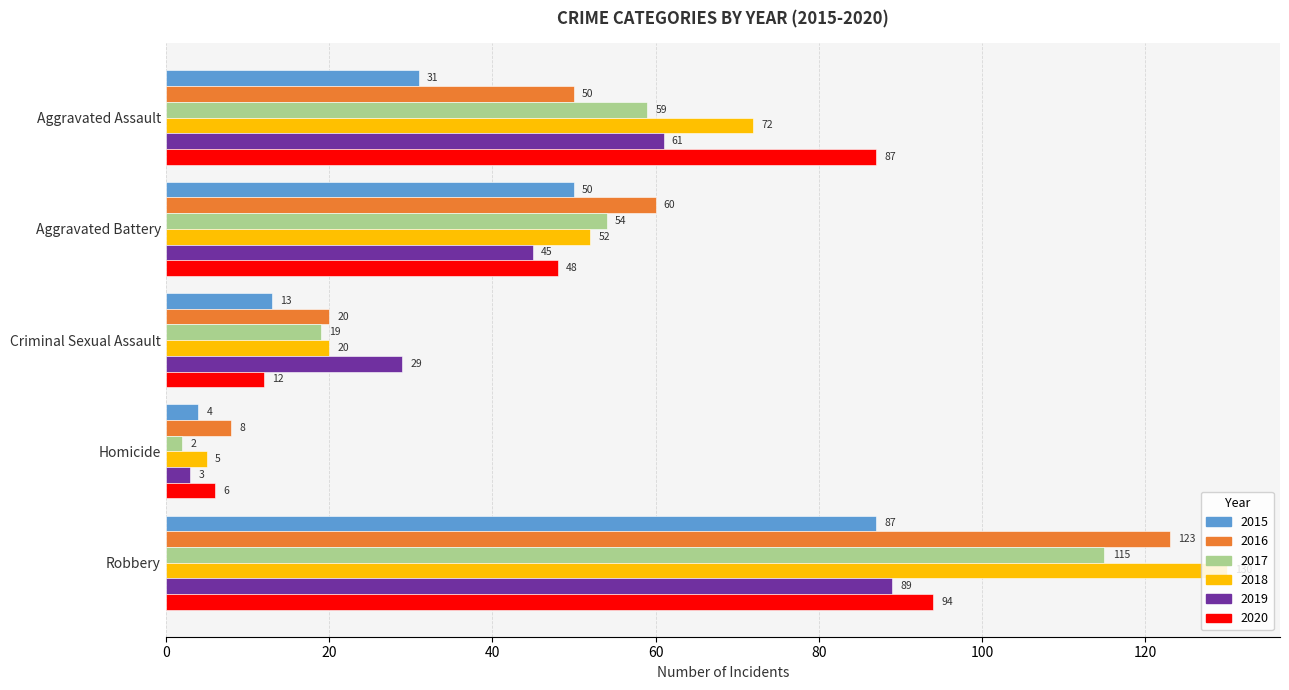

What is the difference between the maximum and minimum values in the 2015 series?

83